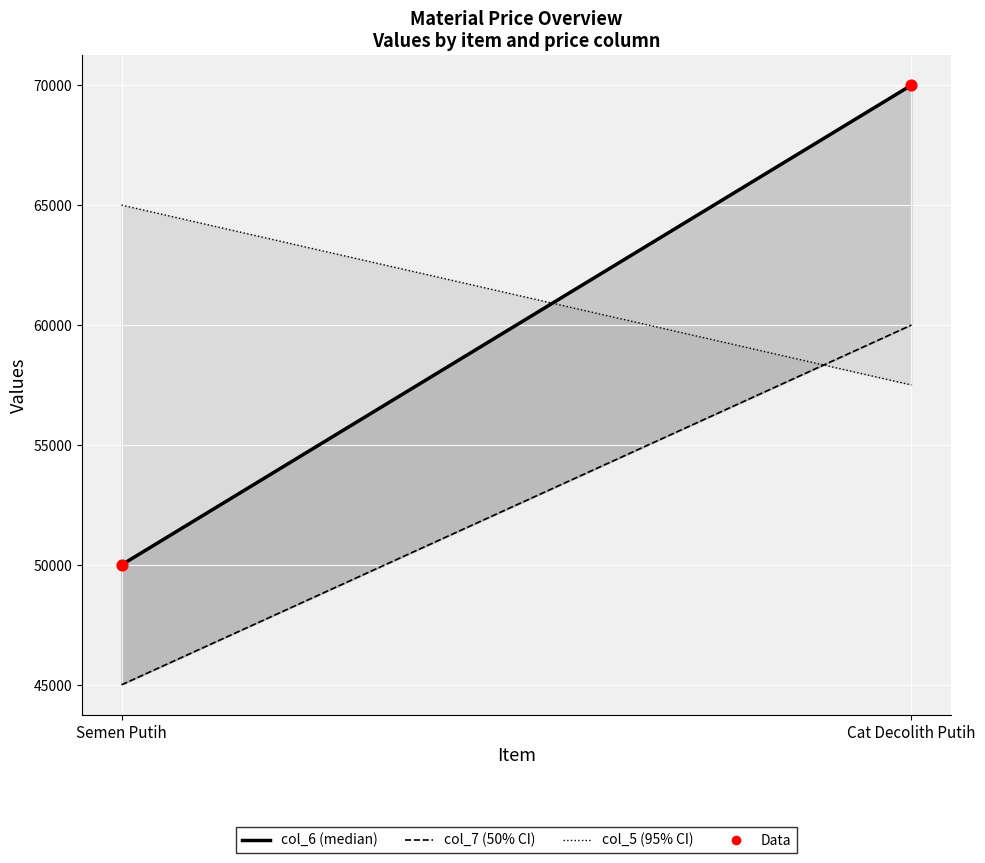

What is the range of Y values (max minus min)?

20000